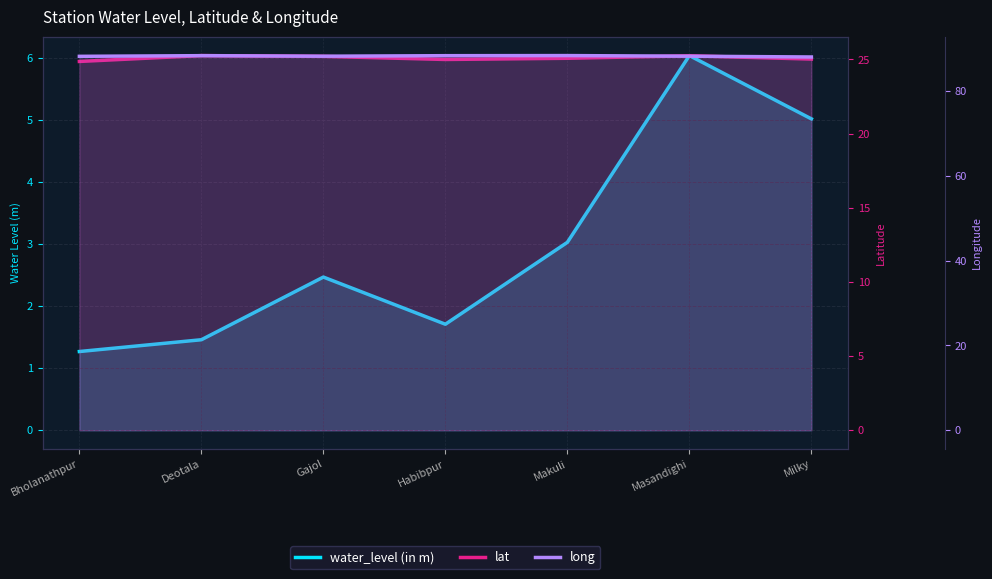

Reading left to right, extract all data points from this chart.

water_level (in m): 1.3	1.5	2.5	1.7	3.0	6.0	5.0
lat: 24.9	25.3	25.2	25.0	25.1	25.2	25.0
long: 88.2	88.3	88.2	88.3	88.3	88.2	88.0